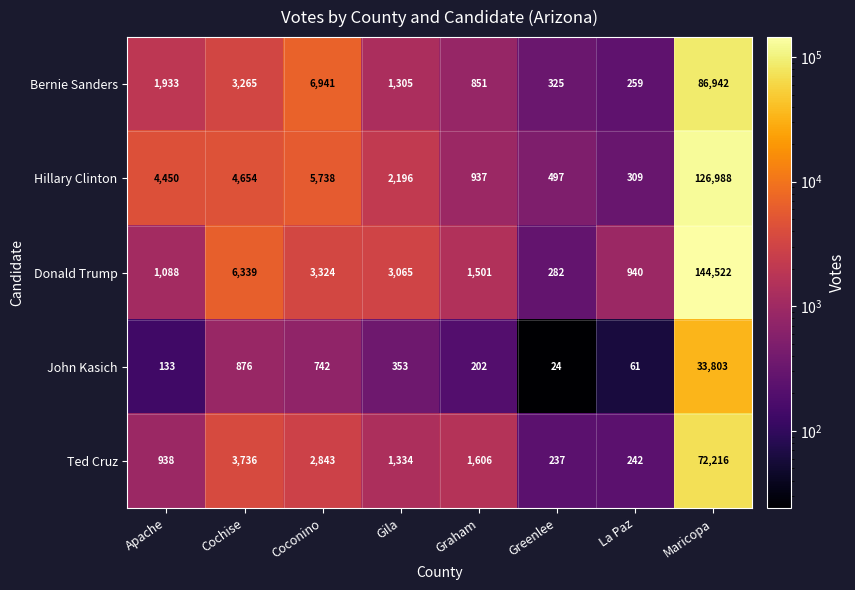

Which series has the largest total across all categories?

Donald Trump